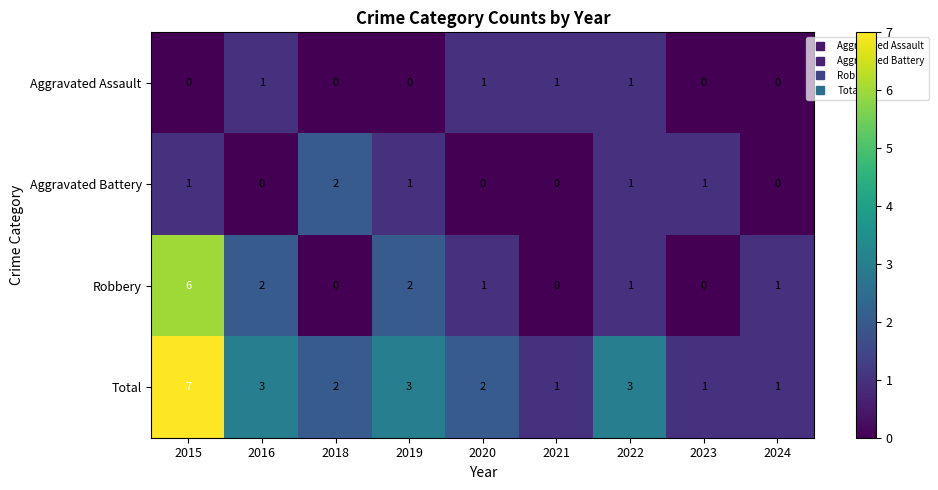

What is the sum of all Total values?

23